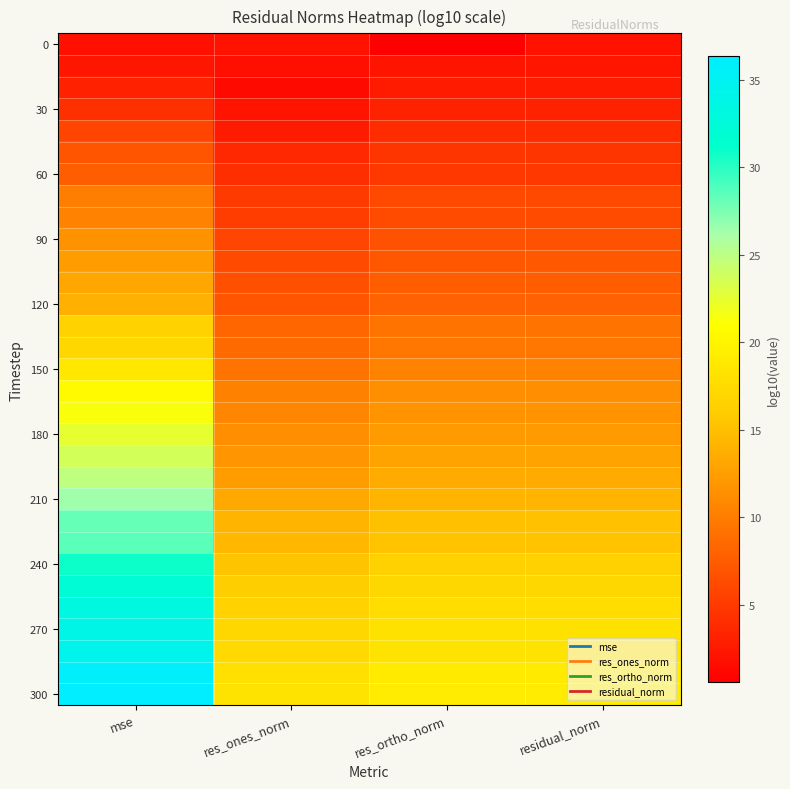

Count the number of categories in the chart.

4